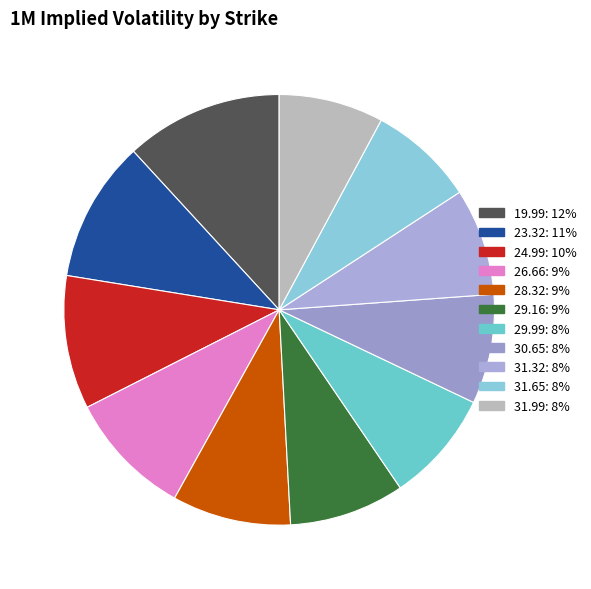

How many segments does this pie chart have?

11